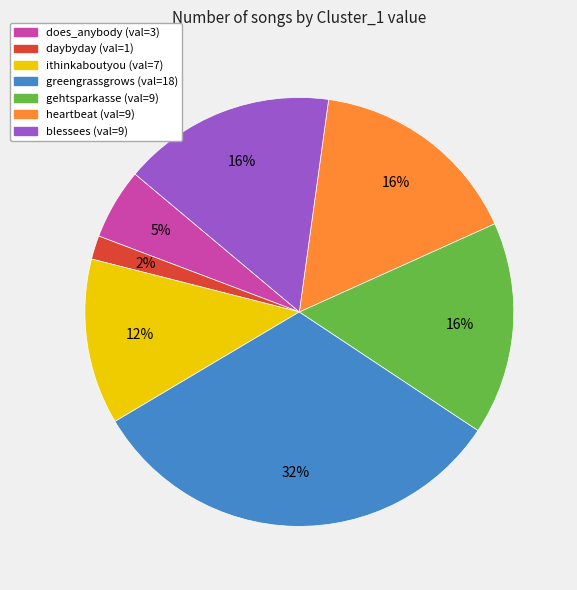

What percentage is the greengrassgrows slice, to the nearest percent?

32%